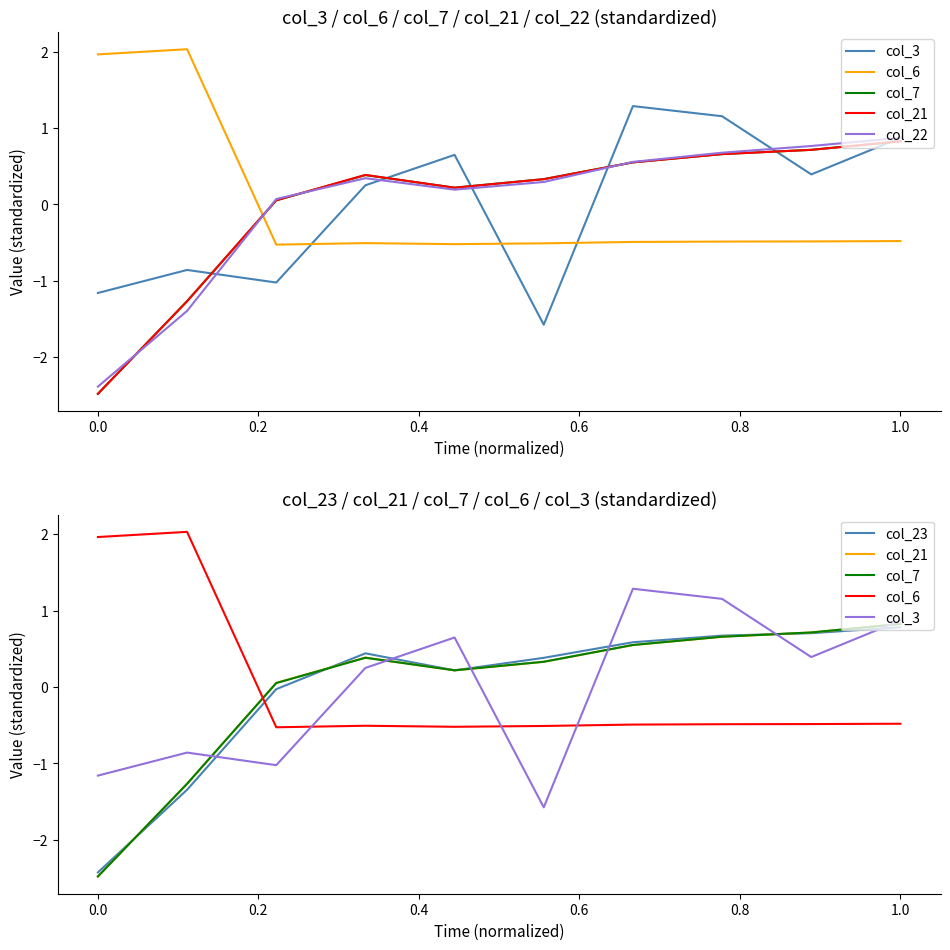

Which category has the highest value in the col_7 series?

1.0